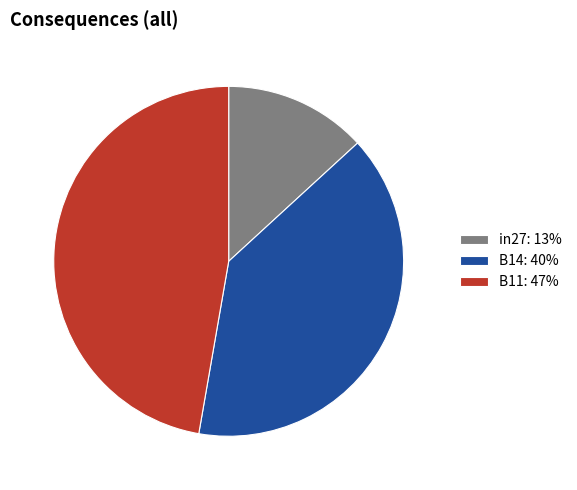

Is the sum of in27: 13% and B14: 40% greater than half?

Yes